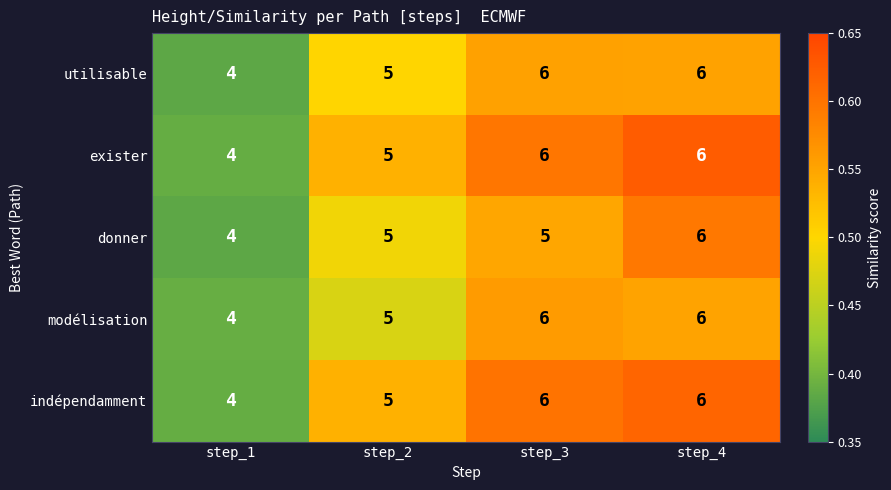

What is the average value of the utilisable series?

5